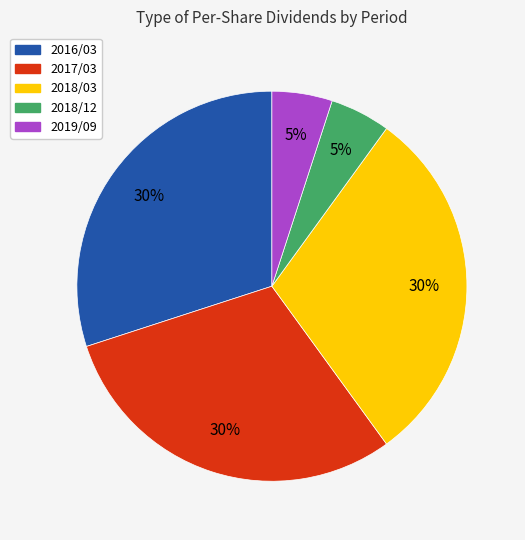

Does 2016/03 represent more than half of the total?

No